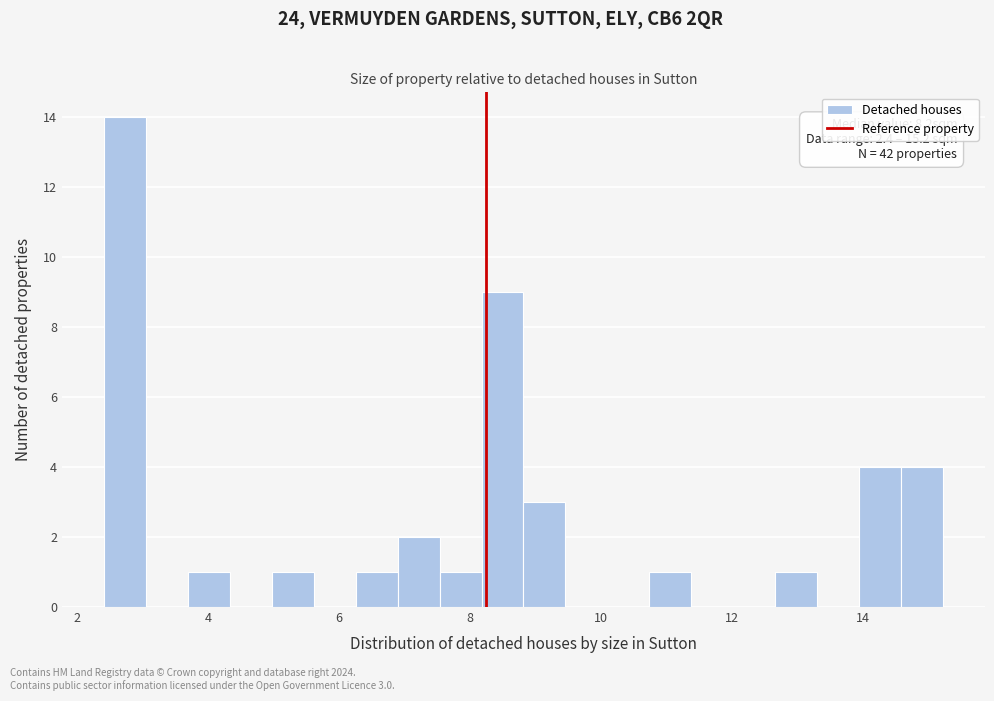

Read against the x-axis, roughly where is the centre of the tallest bar?

2.8